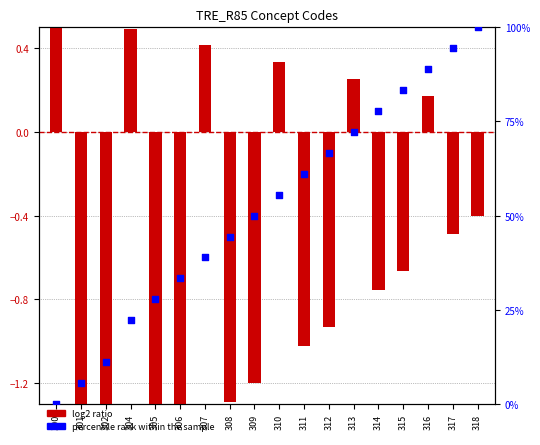

What is the total value across all series at 318?

99.6